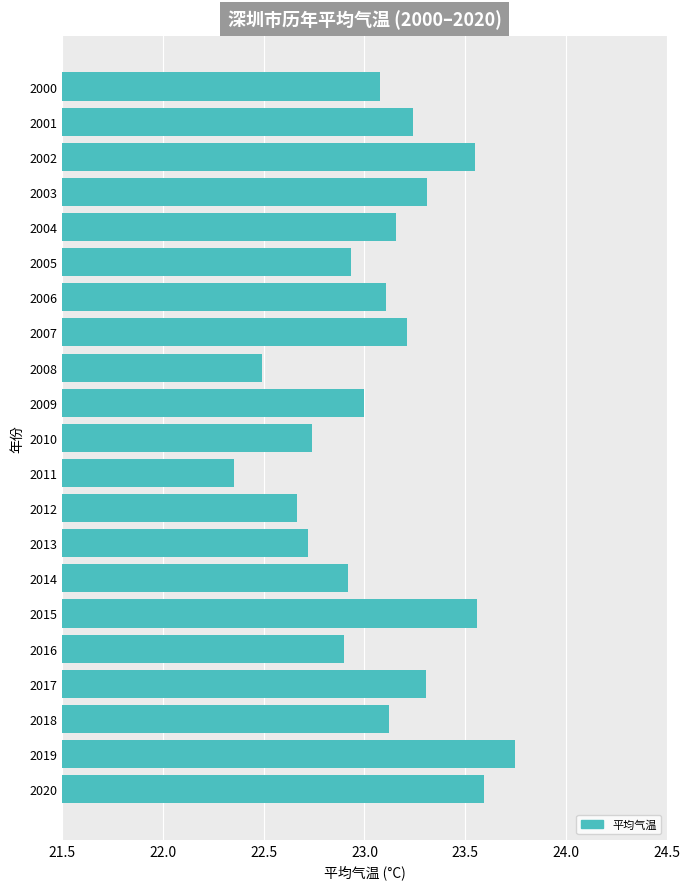

Which label corresponds to the smallest value in the chart?

2011